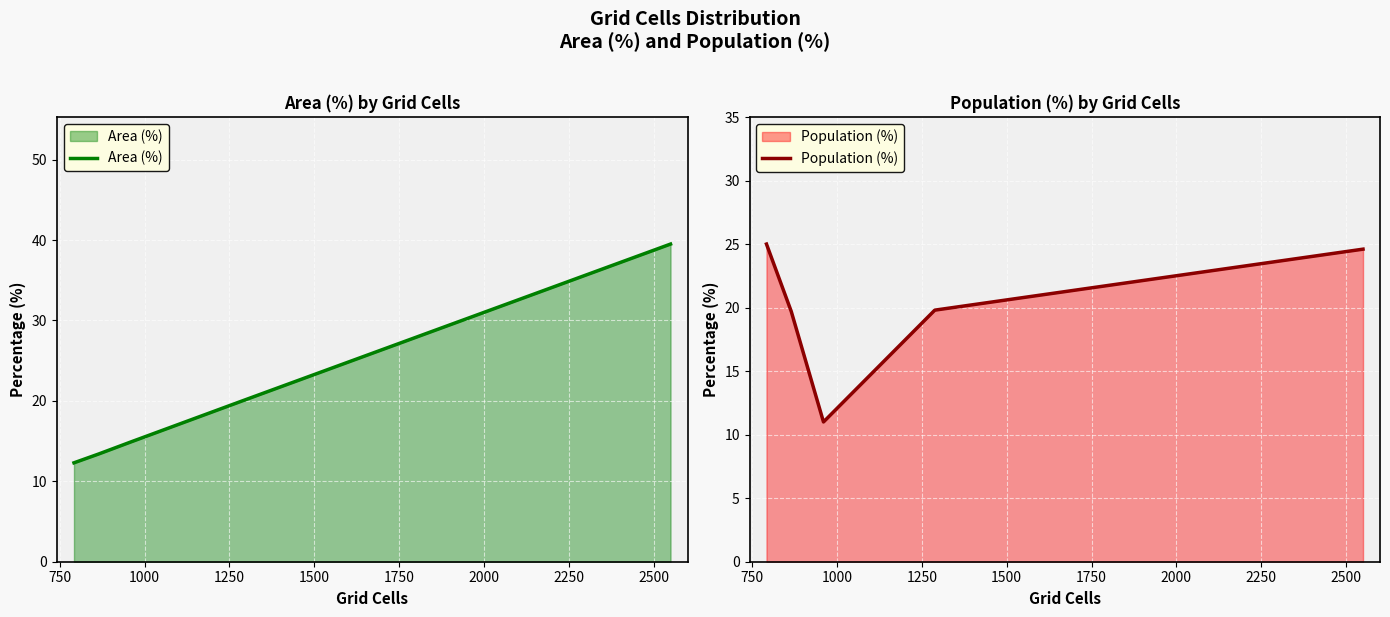

In Population (%), how many points are lower than both neighbors (excluding endpoints)?

1